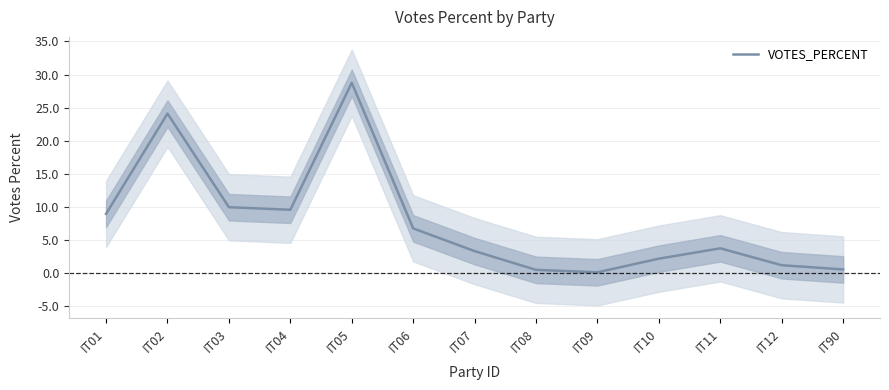

What is the value of the 8th point from the left?

0.5